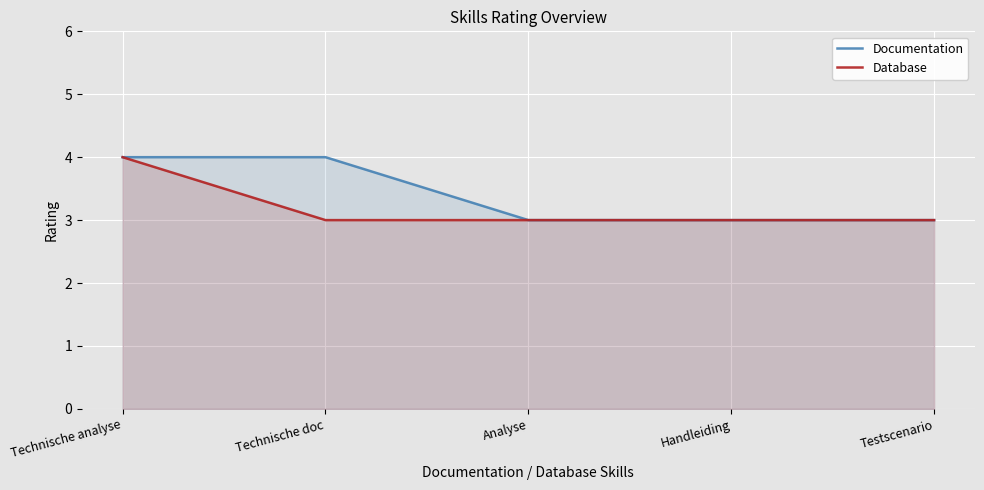

Reading left to right, what are all the values shown in this chart?

Documentation: 4	4	3	3	3
Database: 4	3	3	3	3